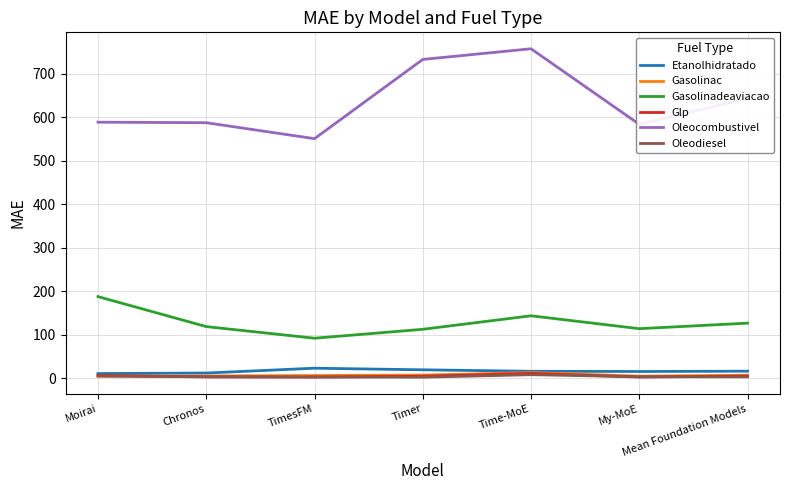

What is the maximum value for Etanolhidratado?

23.1